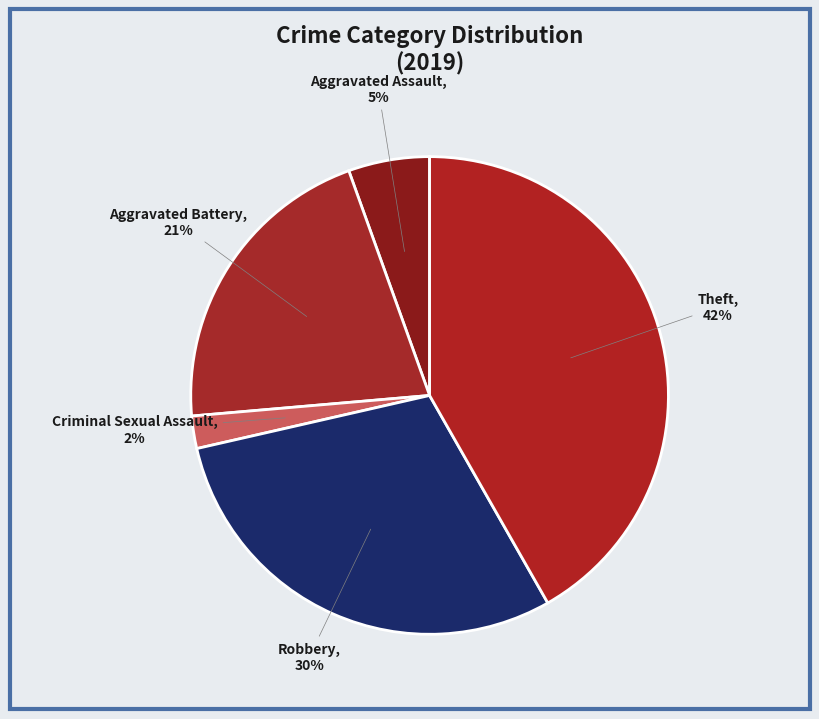

The Theft slice represents 50% of the pie. True or false?

False